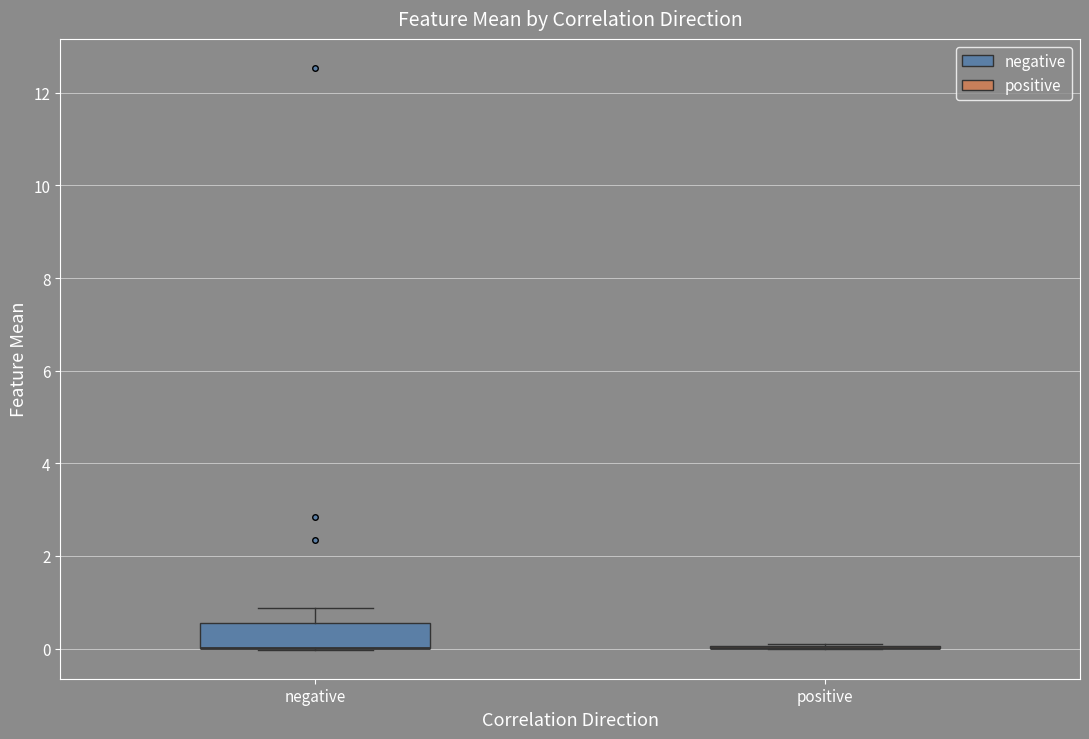

Reading left to right, read every box against the y-axis: the position of its median line, the range the box covers, and the ends of its whiskers. The values are not printed on the chart, so give them approximately, as read against the axis.

negative: median 0.0 (drawn on the box's lower edge), box 0.0 to 0.6, whiskers 0.0 to 0.8
positive: box collapsed to a line at 0.0, whiskers 0.0 to 0.0